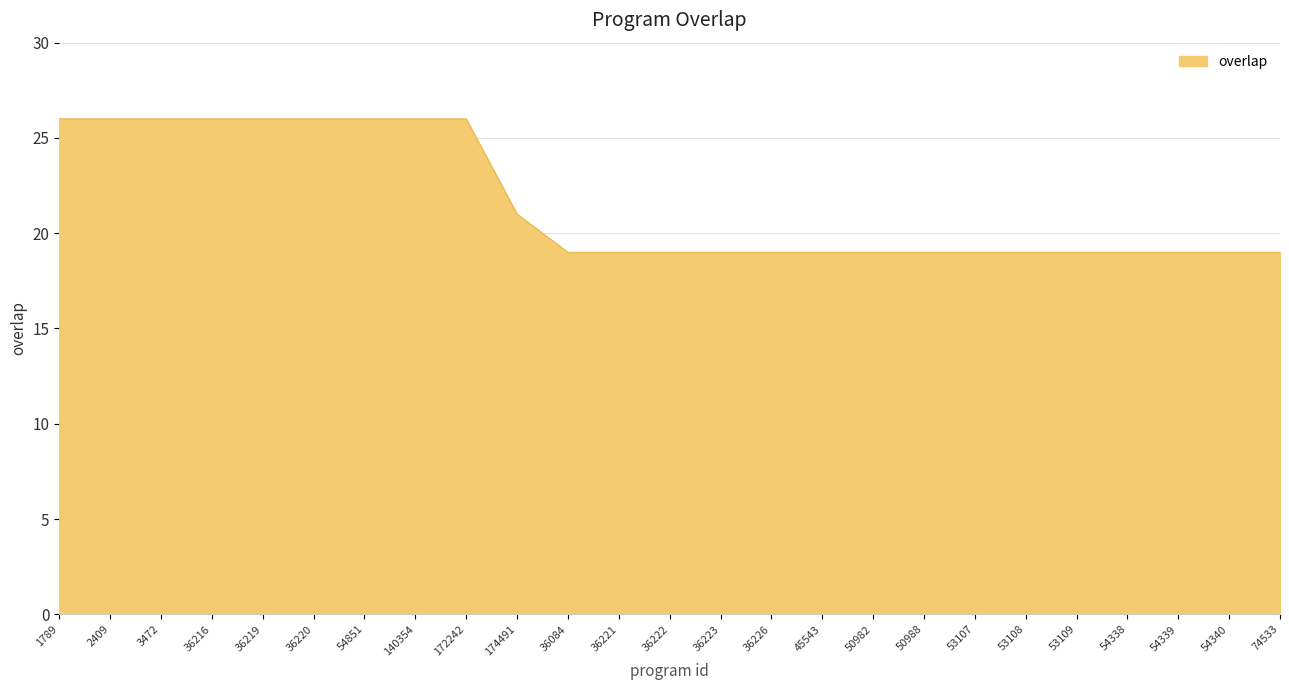

At which label is the value closest to 22?

174491